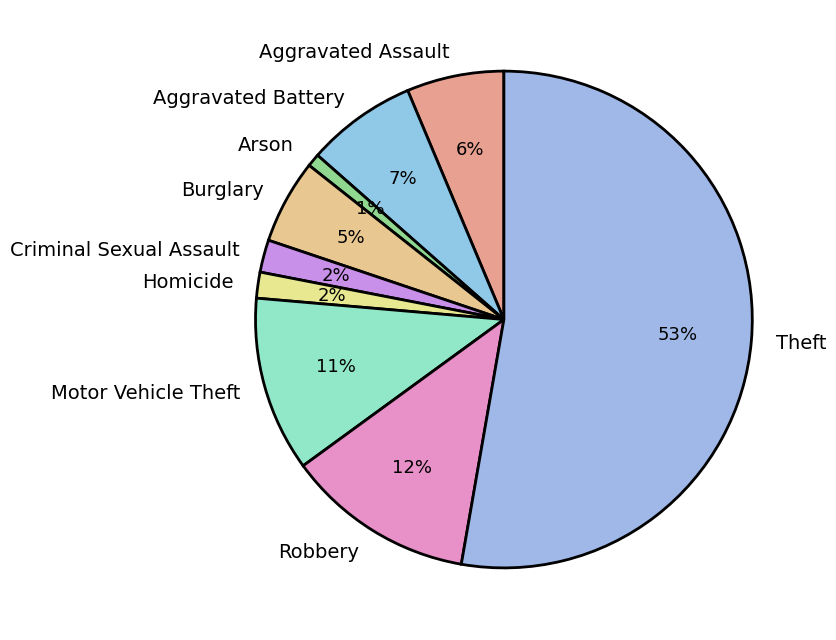

Which has a higher value, Robbery or Motor Vehicle Theft?

Robbery